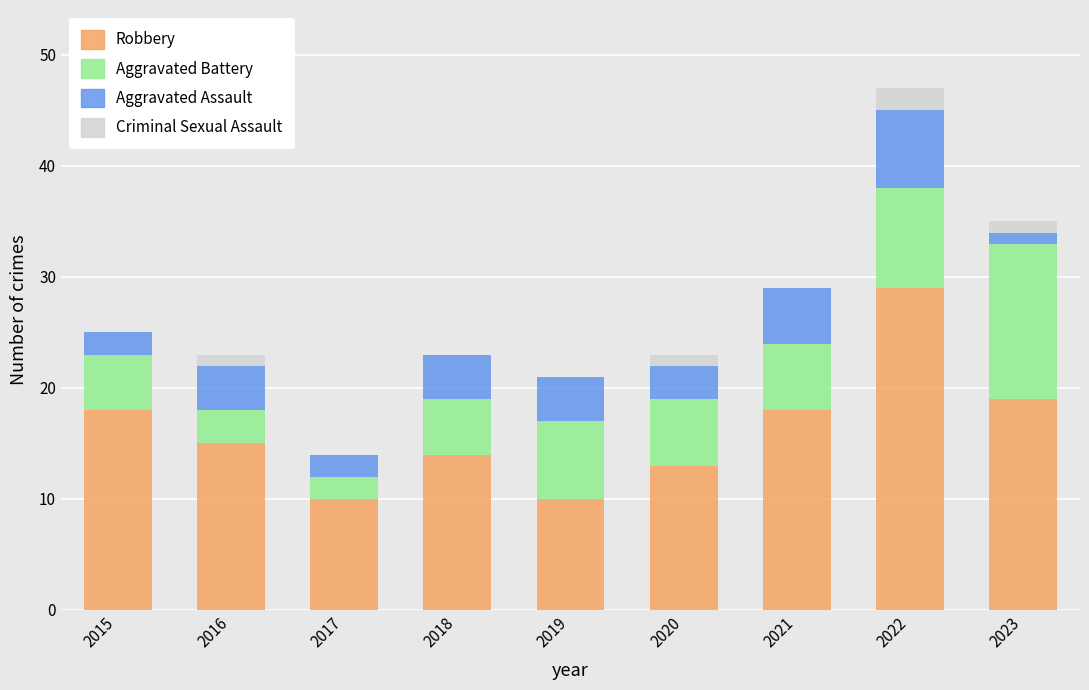

The value of Robbery at 2015 is 18. True or false?

True